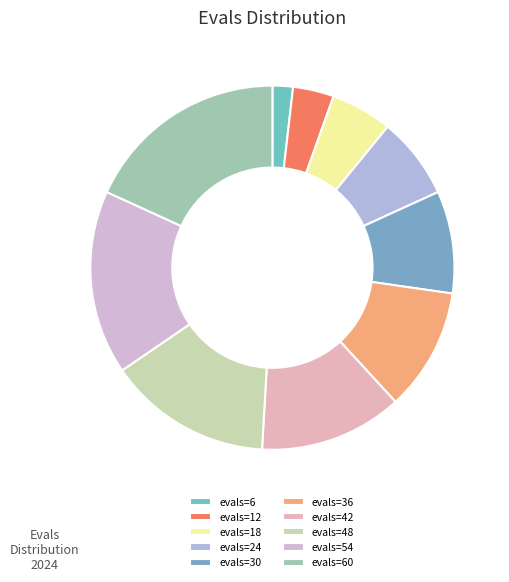

Which category has the biggest portion of the pie?

evals=60